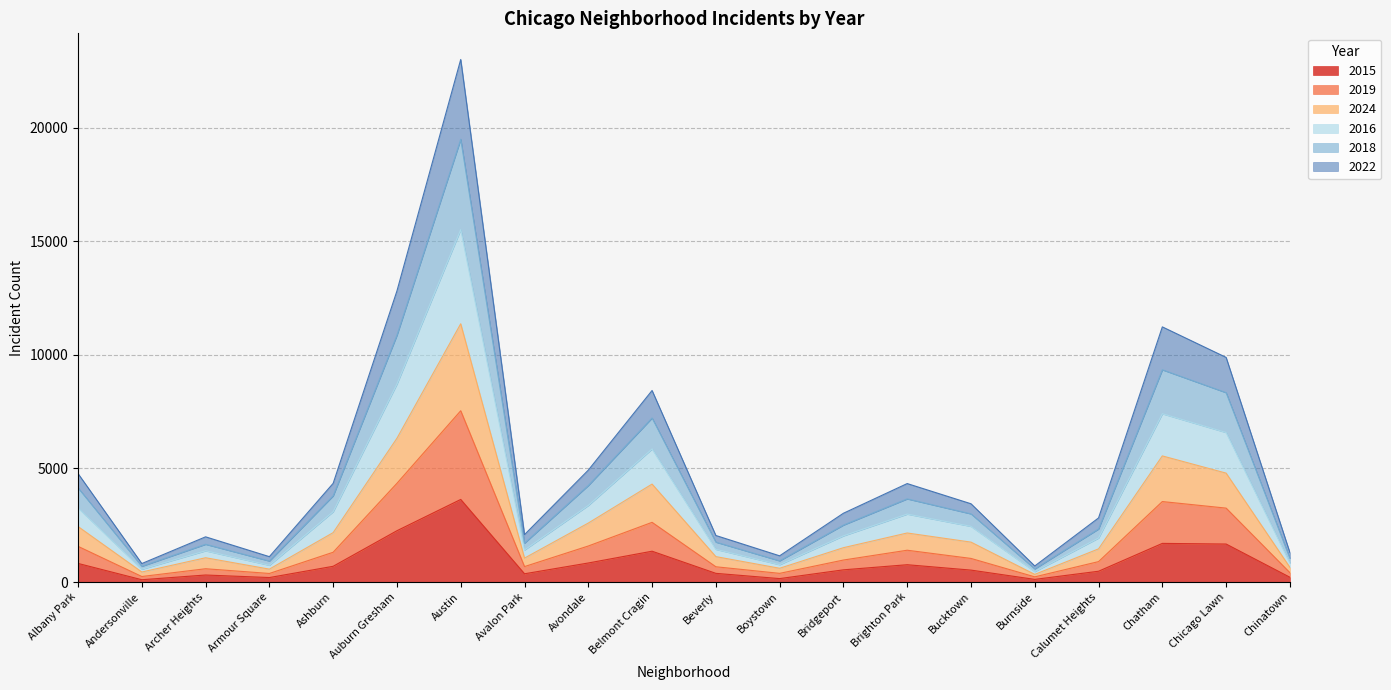

Does the chart have visible grid lines?

Yes